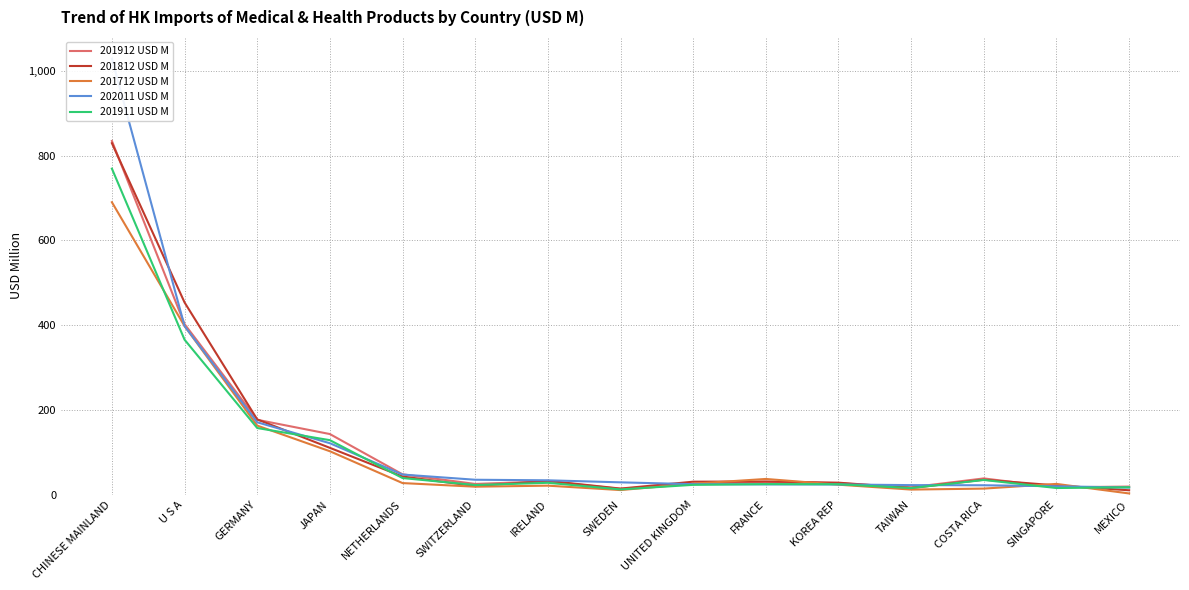

True or false: 201712 USD M has more than 2 interior local peaks.

True